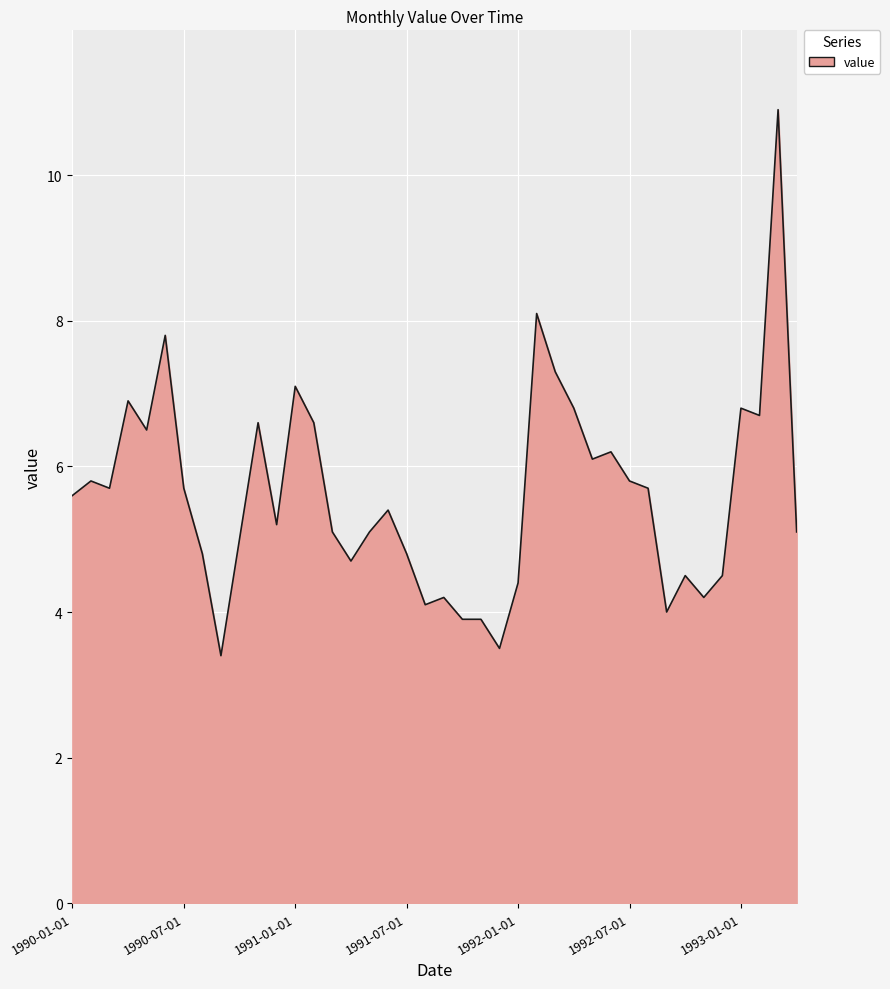

How many lines are shown in the chart?

1